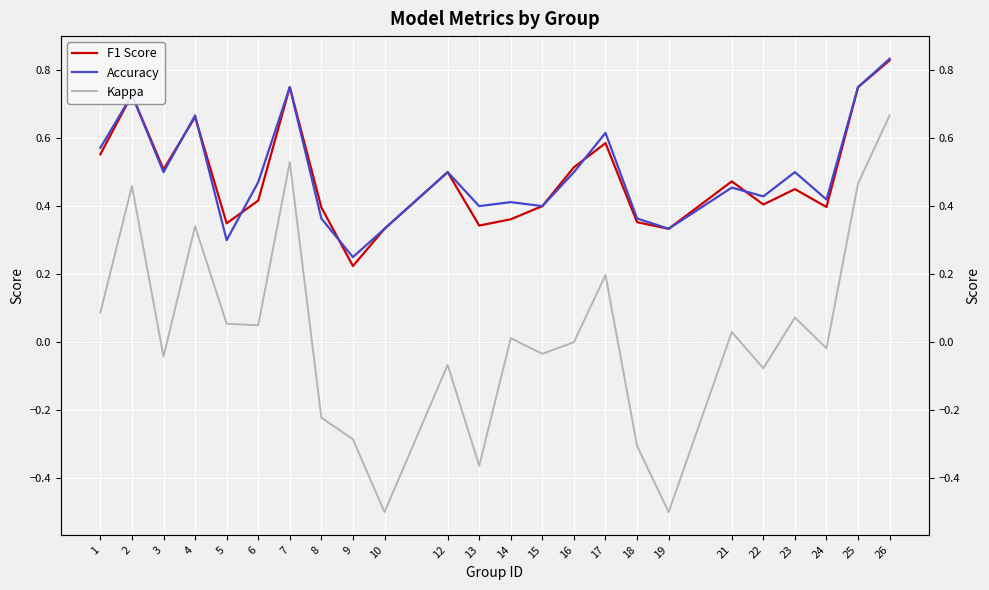

Is this an area chart (filled region under the line)?

No